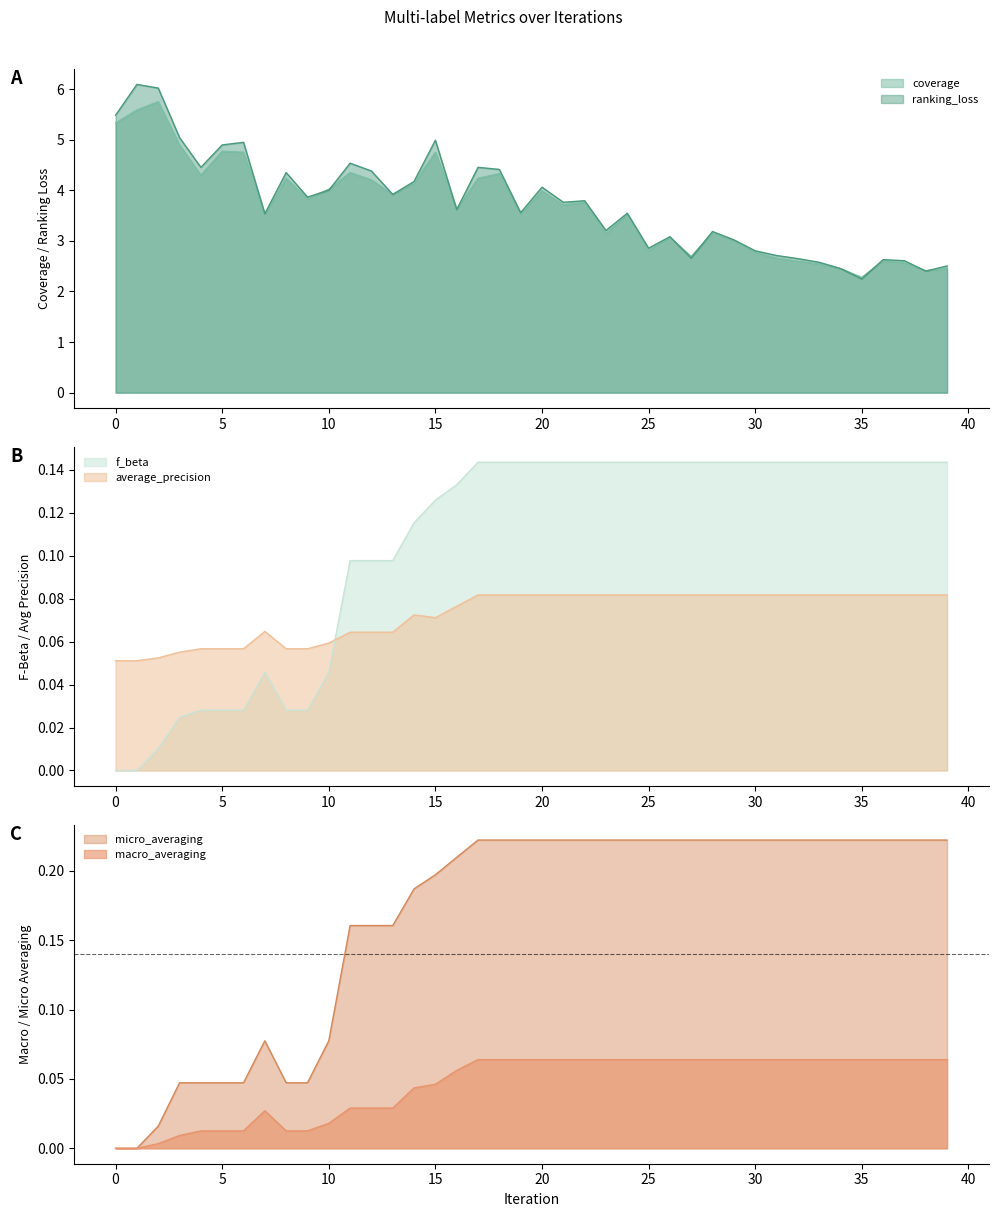

Rank the series by their maximum value, from lowest to highest.

macro_averaging, average_precision, f_beta, micro_averaging, coverage, ranking_loss